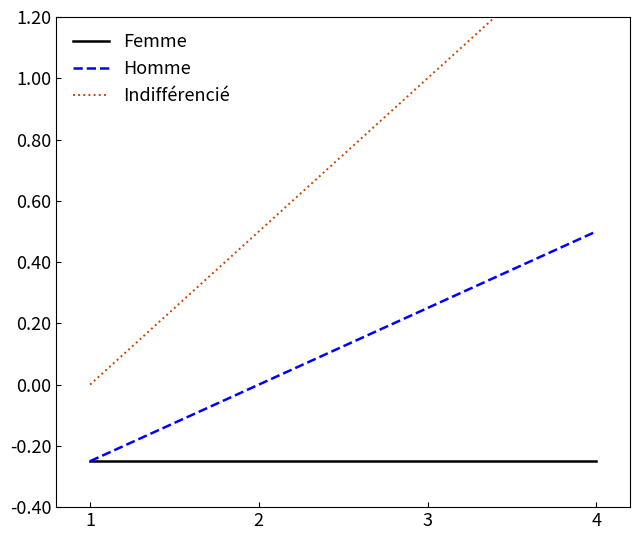

List the series in order of their peak value, highest first.

Indifférencié, Homme, Femme